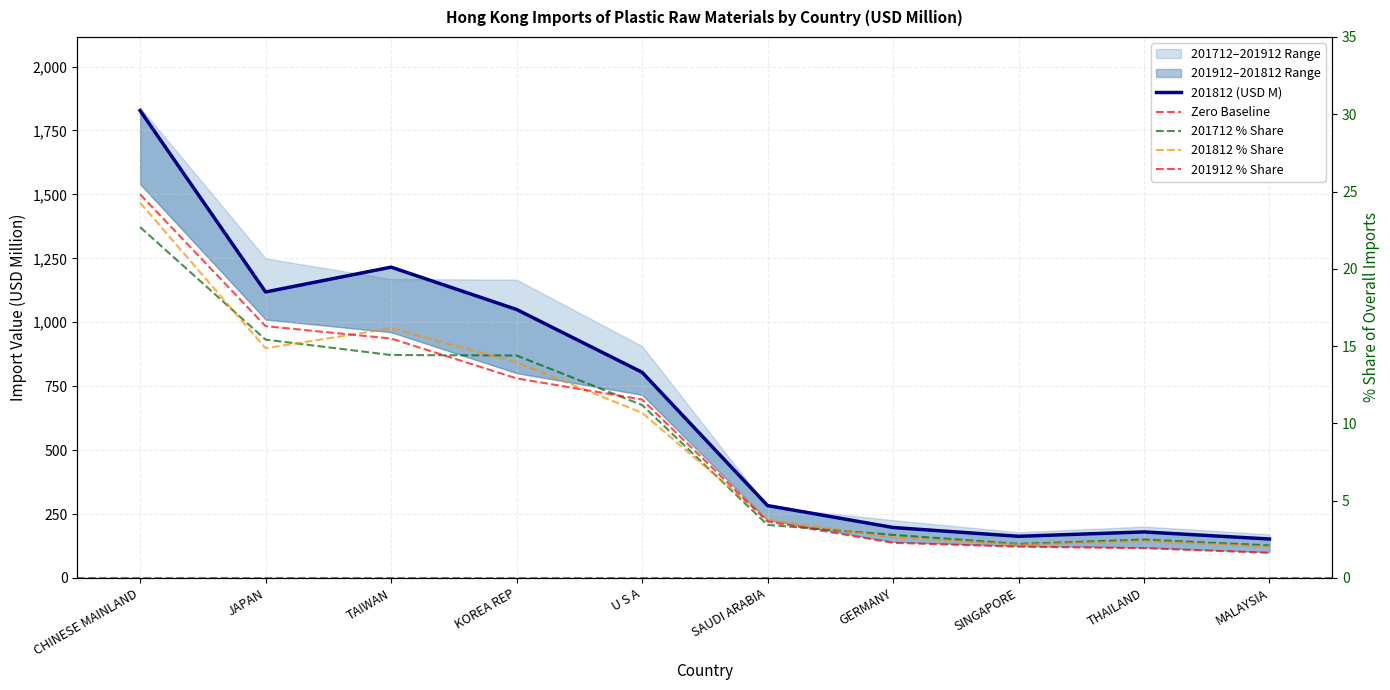

What is the lowest value of the 201712 (USD M) series?

2.1